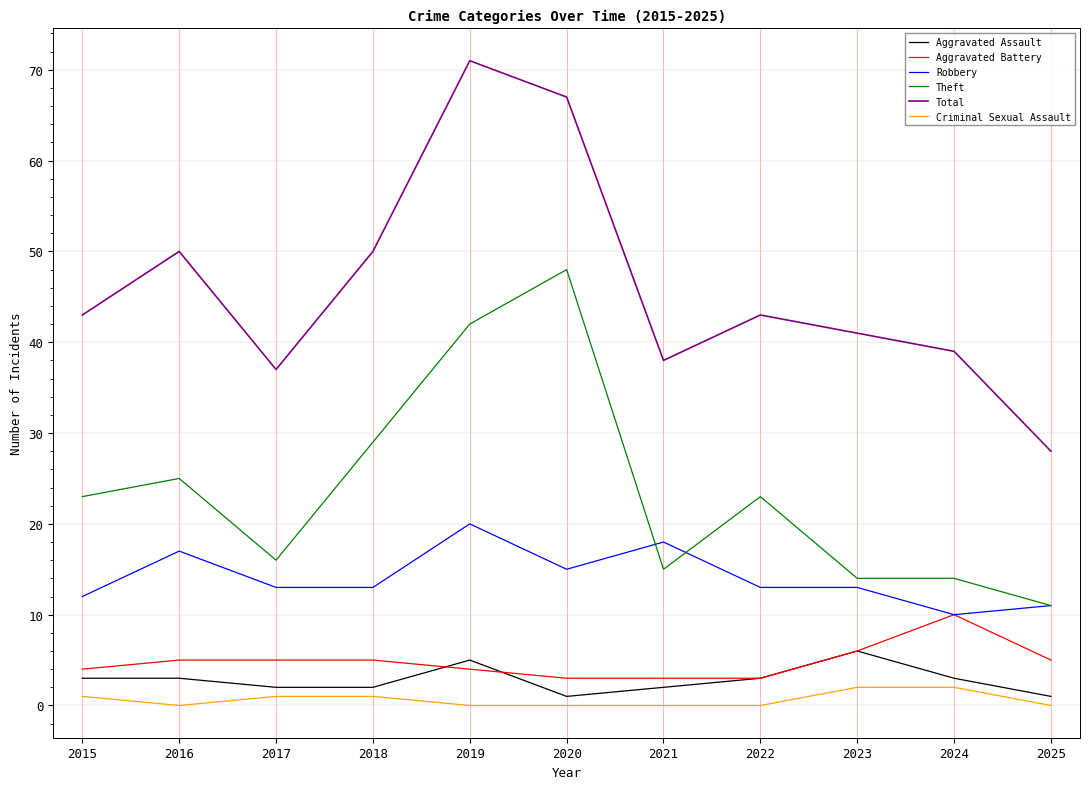

Reading left to right, list all the values displayed in this chart.

Aggravated Assault: 2015=3	2016=3	2017=2	2018=2	2019=5	2020=1	2021=2	2022=3	2023=6	2024=3	2025=1
Aggravated Battery: 2015=4	2016=5	2017=5	2018=5	2019=4	2020=3	2021=3	2022=3	2023=6	2024=10	2025=5
Robbery: 2015=12	2016=17	2017=13	2018=13	2019=20	2020=15	2021=18	2022=13	2023=13	2024=10	2025=11
Theft: 2015=23	2016=25	2017=16	2018=29	2019=42	2020=48	2021=15	2022=23	2023=14	2024=14	2025=11
Total: 2015=43	2016=50	2017=37	2018=50	2019=71	2020=67	2021=38	2022=43	2023=41	2024=39	2025=28
Criminal Sexual Assault: 2015=1	2016=0	2017=1	2018=1	2019=0	2020=0	2021=0	2022=0	2023=2	2024=2	2025=0